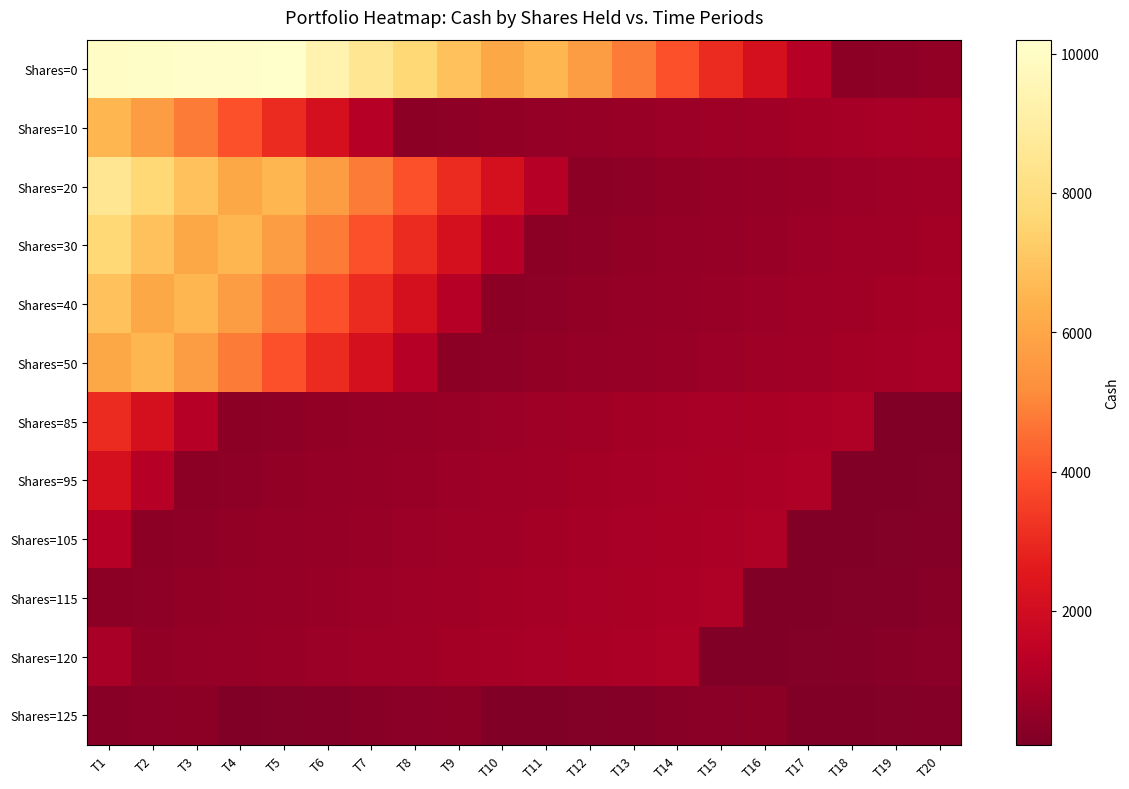

At which category is the sum across all series the highest?

T1